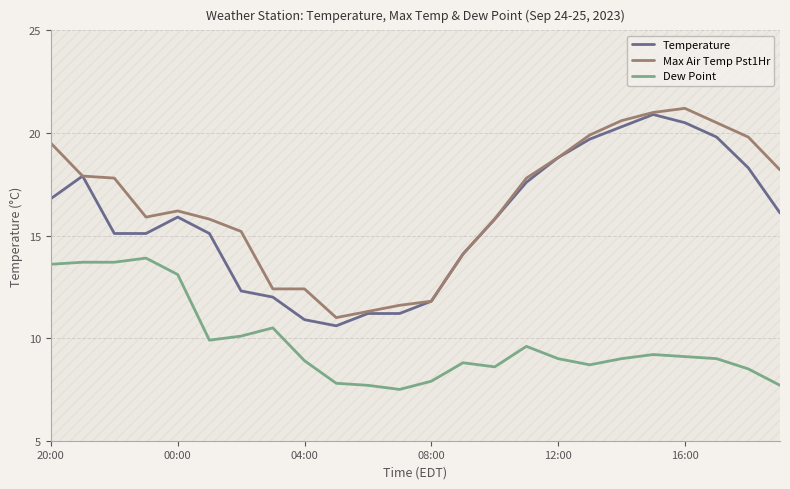

Read the Temperature value at 7.

12.0